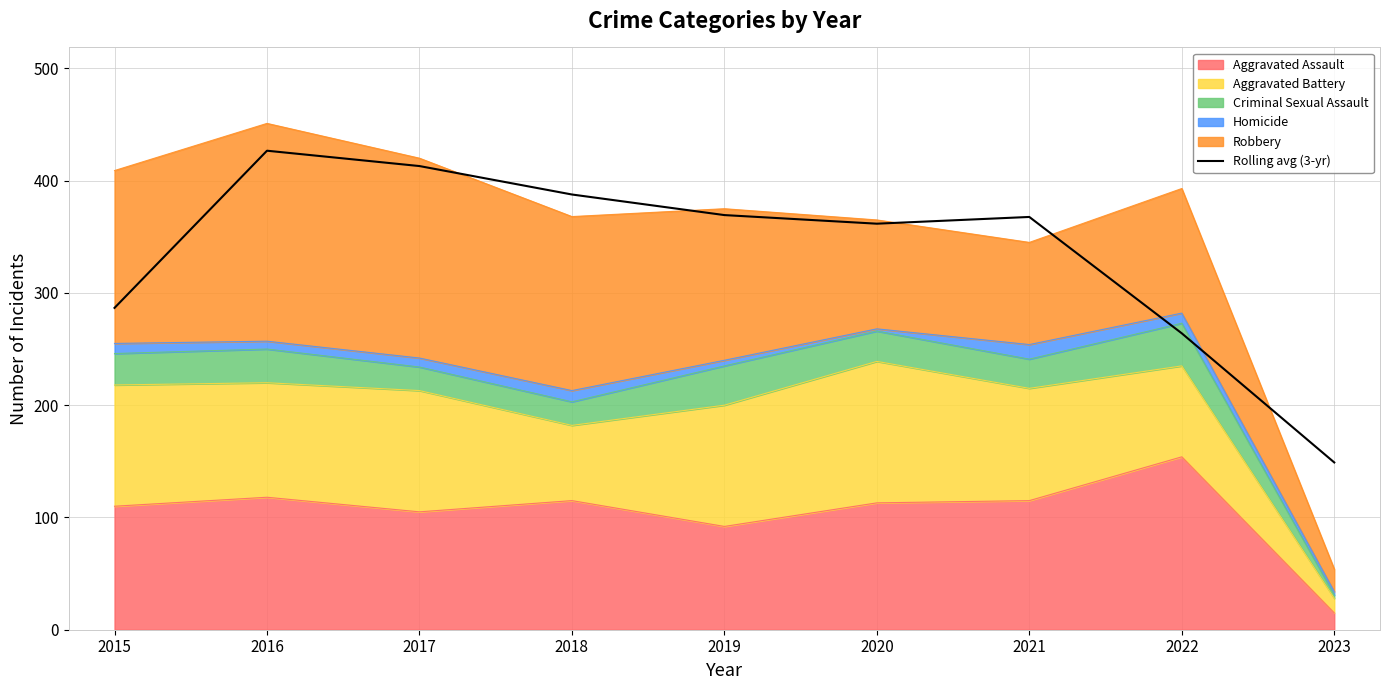

What is the sum of the values at 2017 and 2021?

780.7